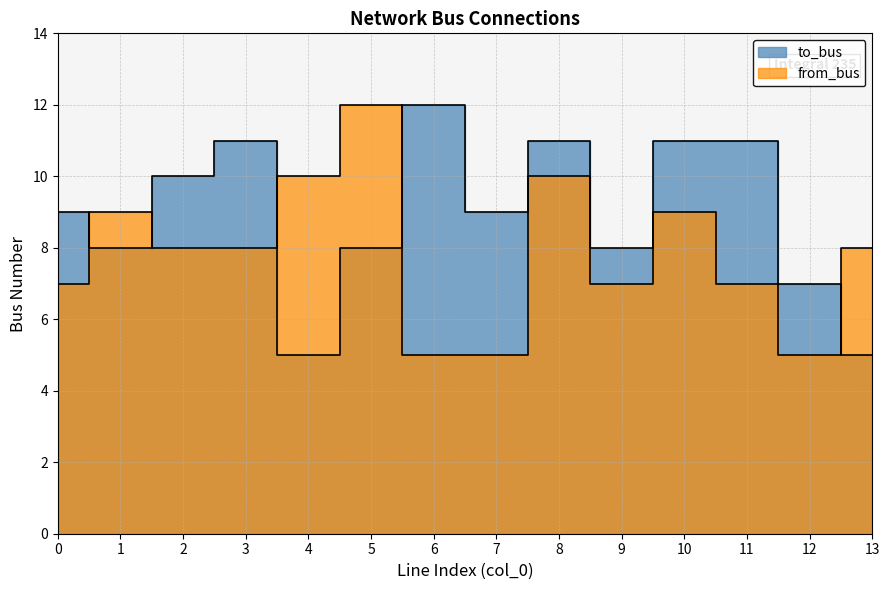

Reading left to right, list all the values displayed in this chart.

to_bus: 9	8	10	11	5	8	12	9	11	8	11	11	7	5
from_bus: 7	9	8	8	10	12	5	5	10	7	9	7	5	8